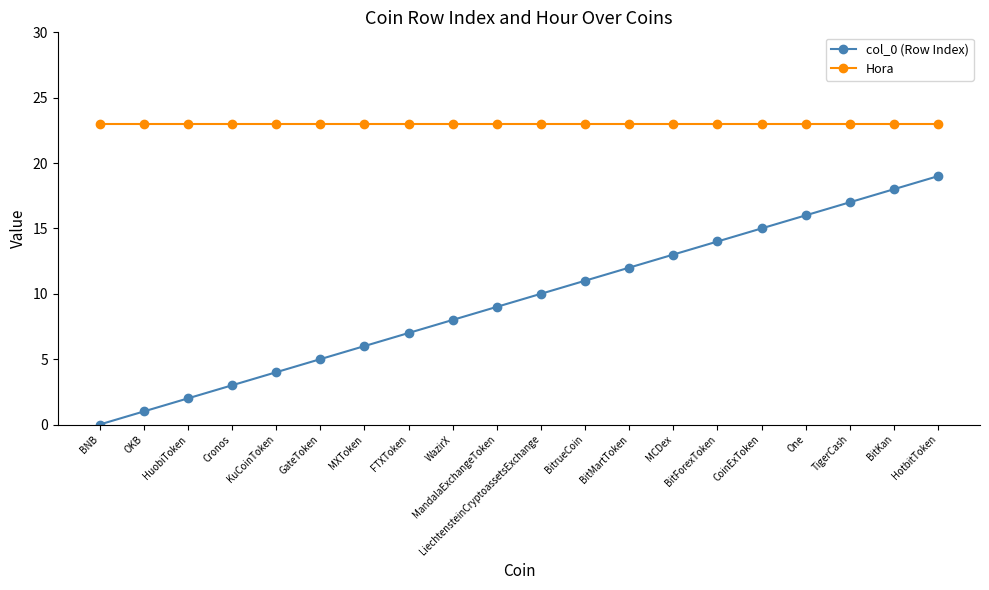

What is the total value across all series at TigerCash?

40